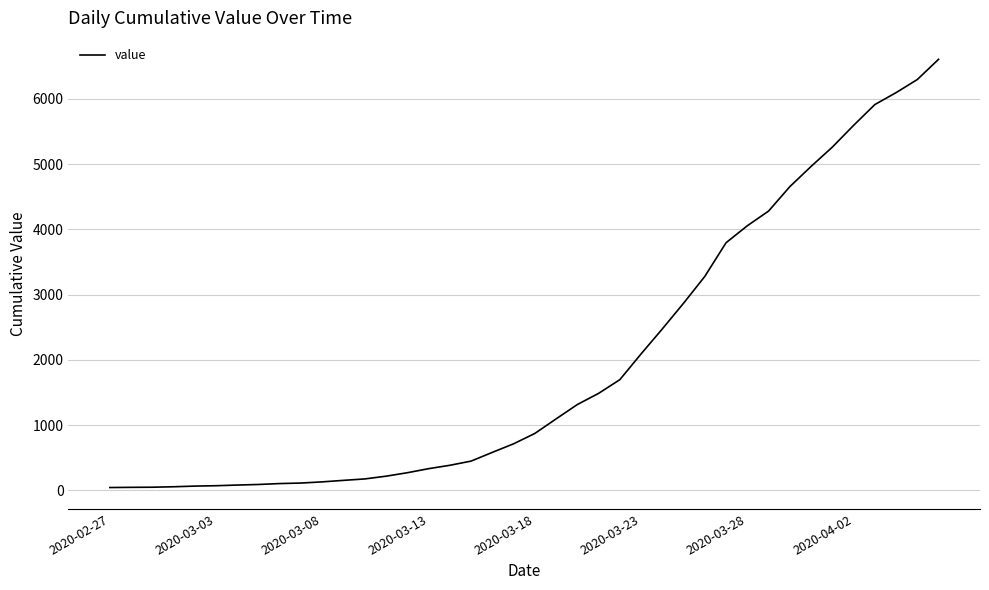

What is the difference between the maximum and minimum values?

6563